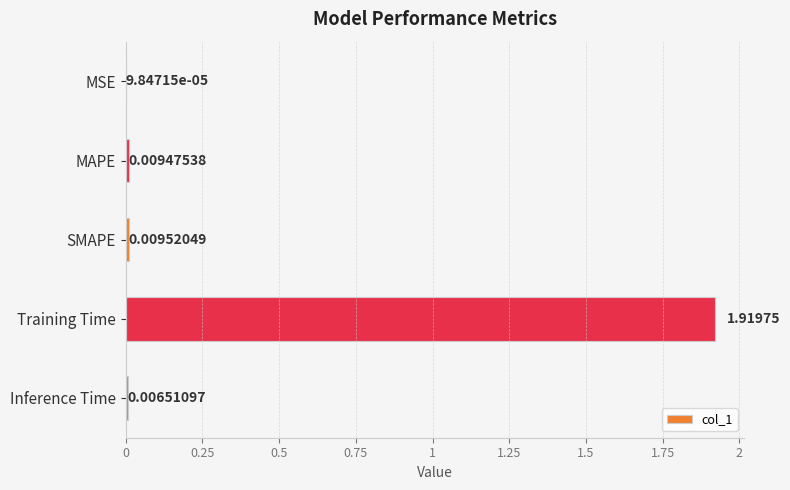

Which category has the highest value across all series?

Training Time